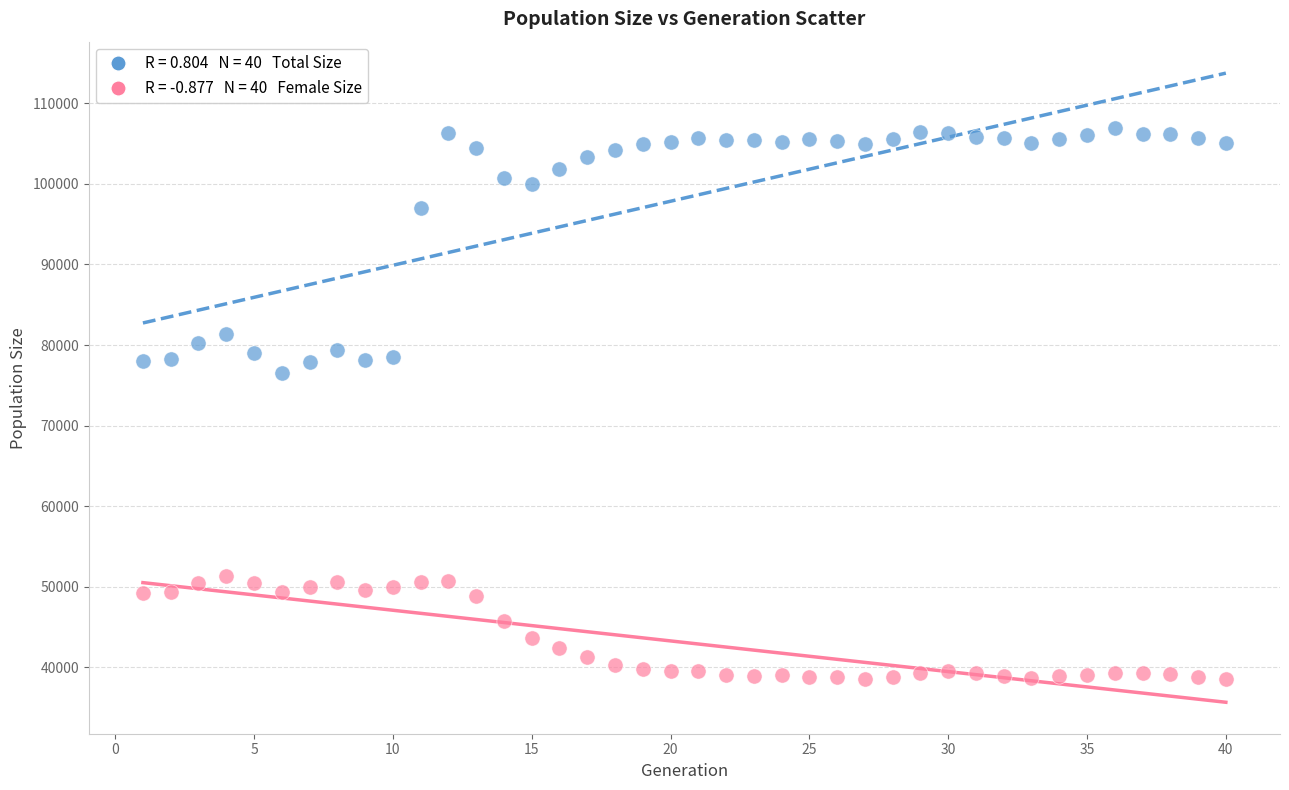

Across all series, what Y value is closest to 72711?

76547